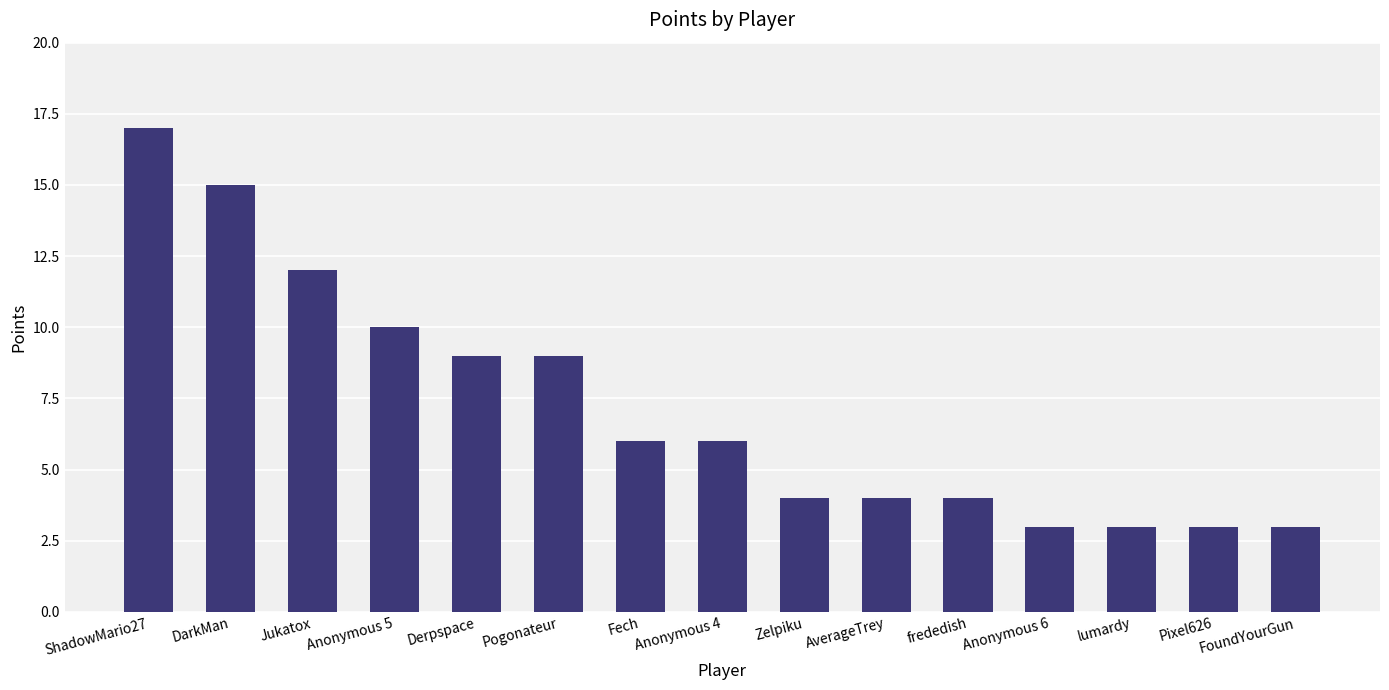

Reading left to right, list all the values displayed in this chart.

17	15	12	10	9	9	6	6	4	4	4	3	3	3	3